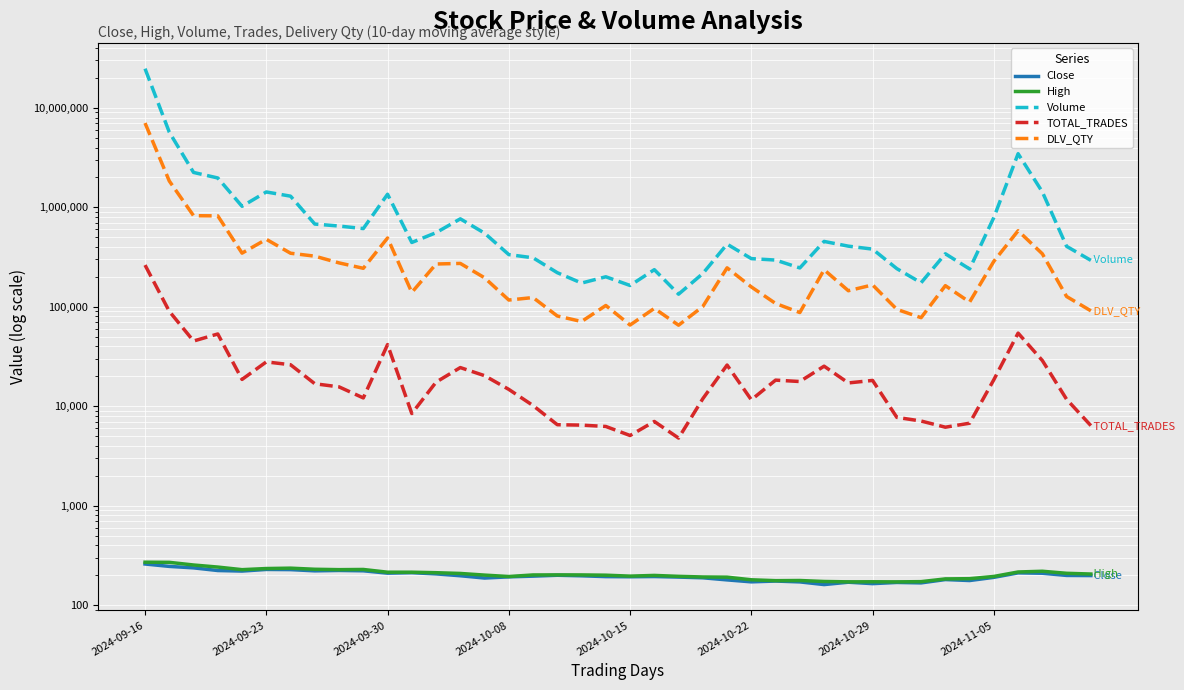

What is the minimum value shown in the chart?

161.3